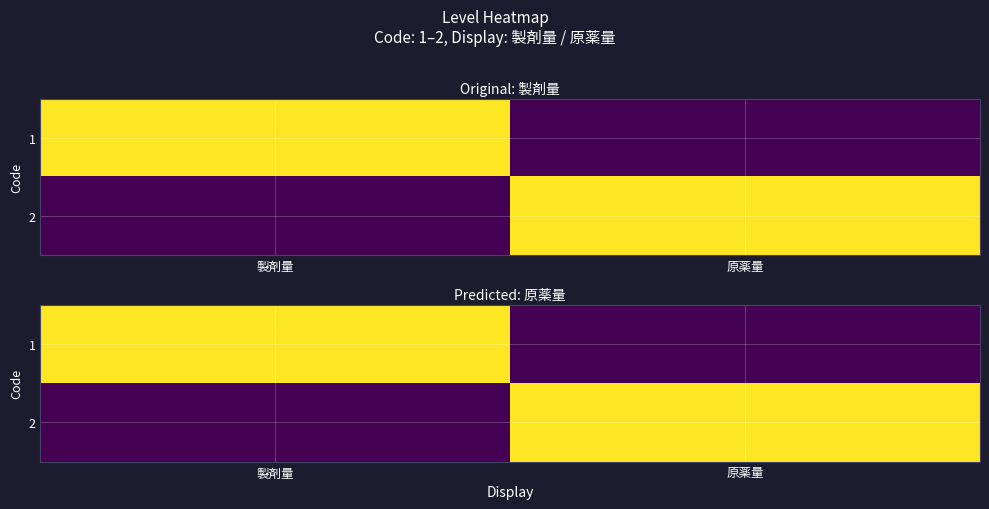

Rank the categories by 2 value from highest to lowest.

原薬量, 製剤量